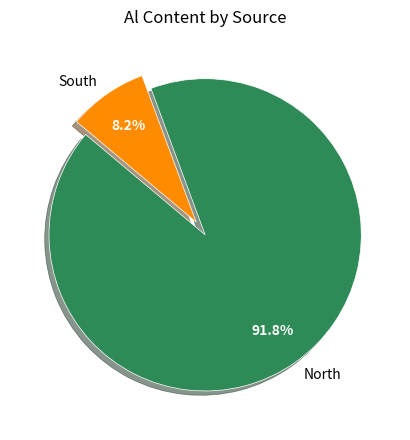

What is the total percentage of North and South?

100.0%